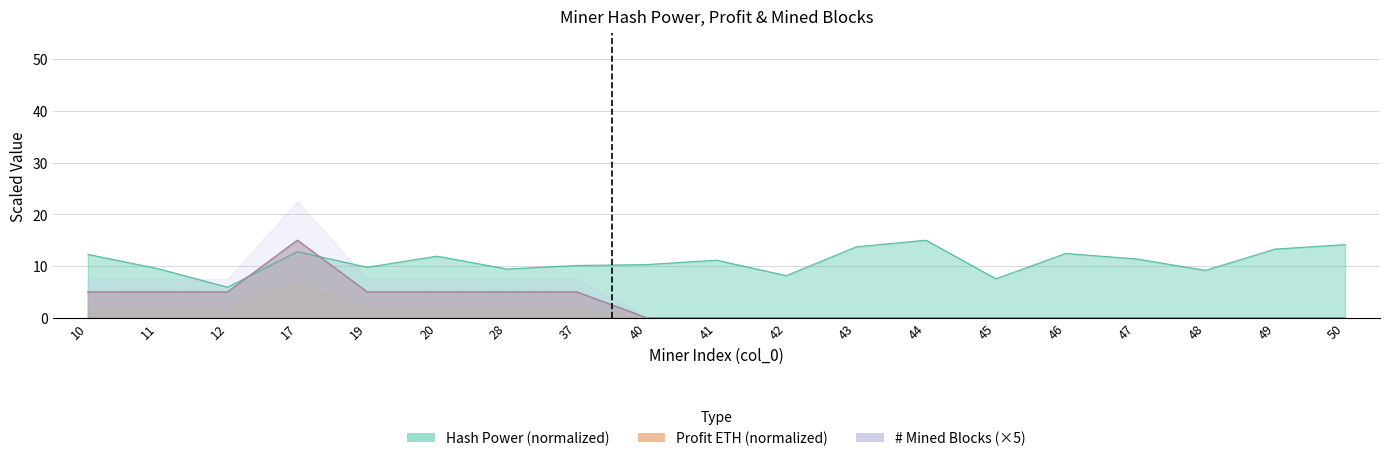

Where is Profit (ETH) nearest to the value 7?

19